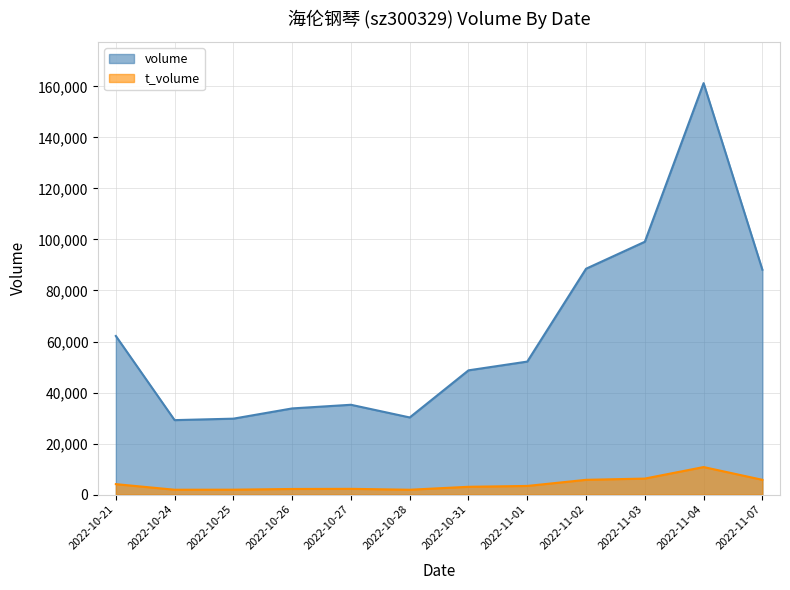

True or false: volume and t_volume cross at least once.

False